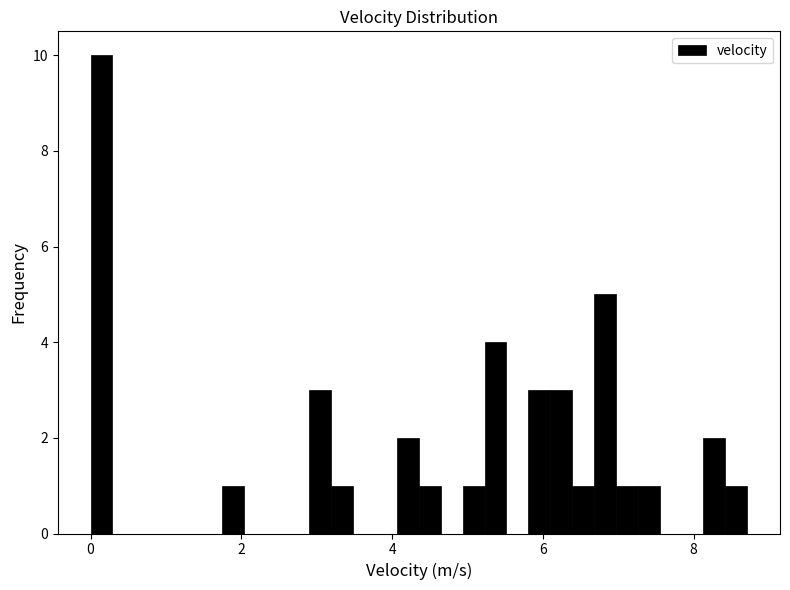

Read against the x-axis, roughly where is the centre of the tallest bar?

0.2